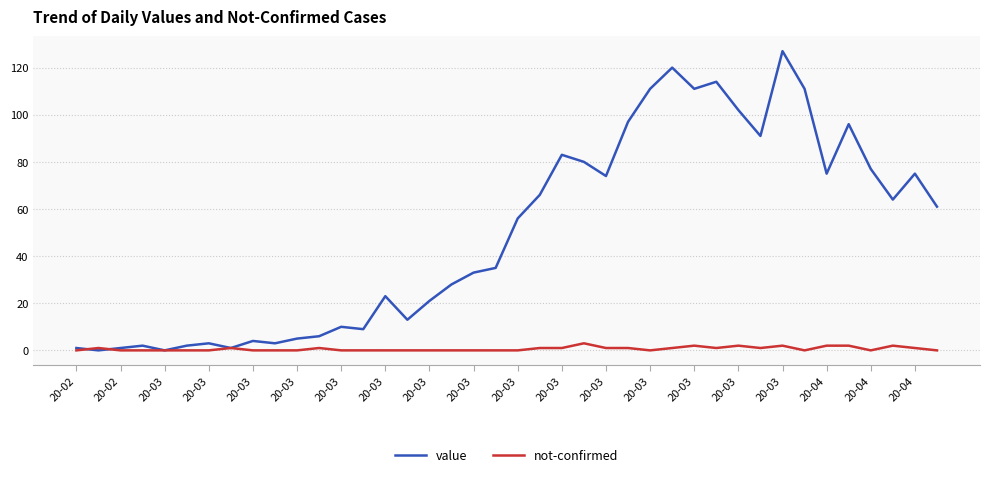

Which series has the largest range (max minus min)?

value